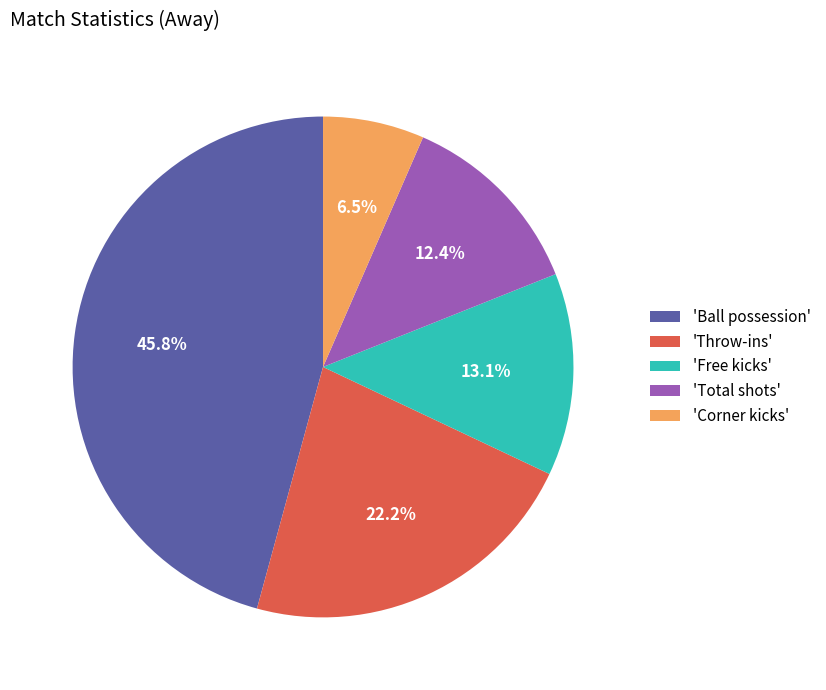

What percentage do 'Throw-ins' and 'Total shots' together represent?

34.6%